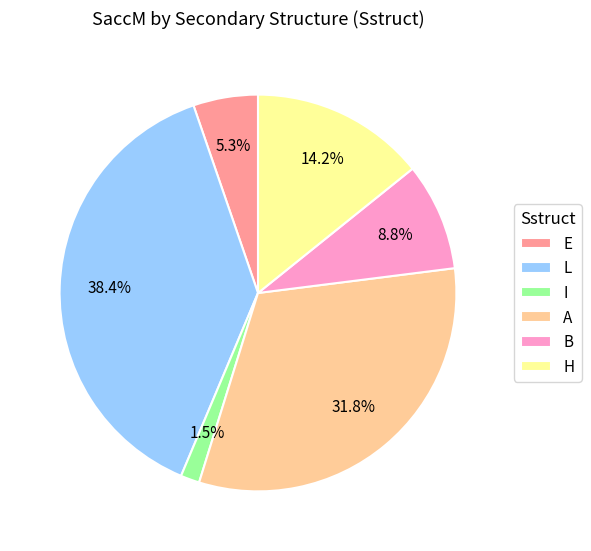

Is there any slice that represents more than half of the pie?

No